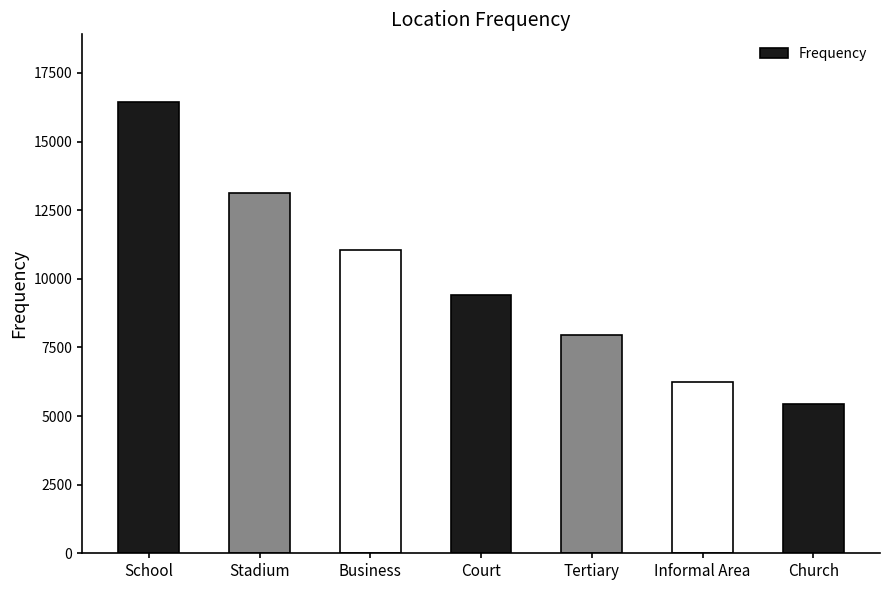

What is the change in value from Stadium to Business?

-2086